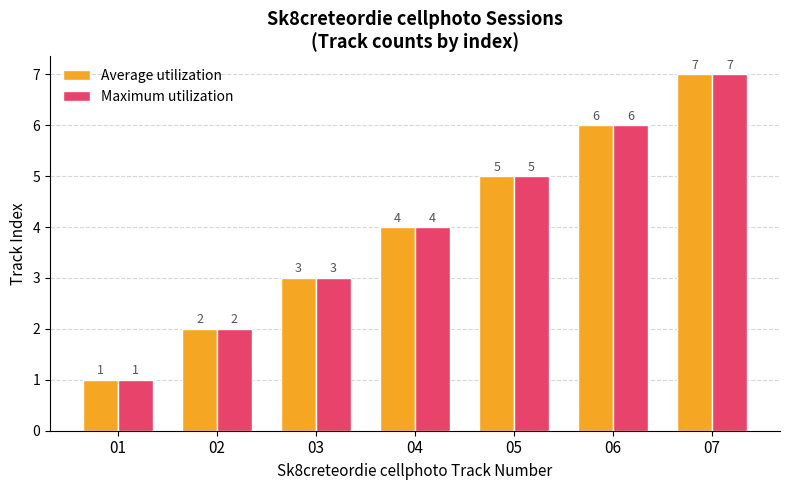

Reading right to left, extract all data points from this chart.

Average utilization: 7	6	5	4	3	2	1
Maximum utilization: 7	6	5	4	3	2	1